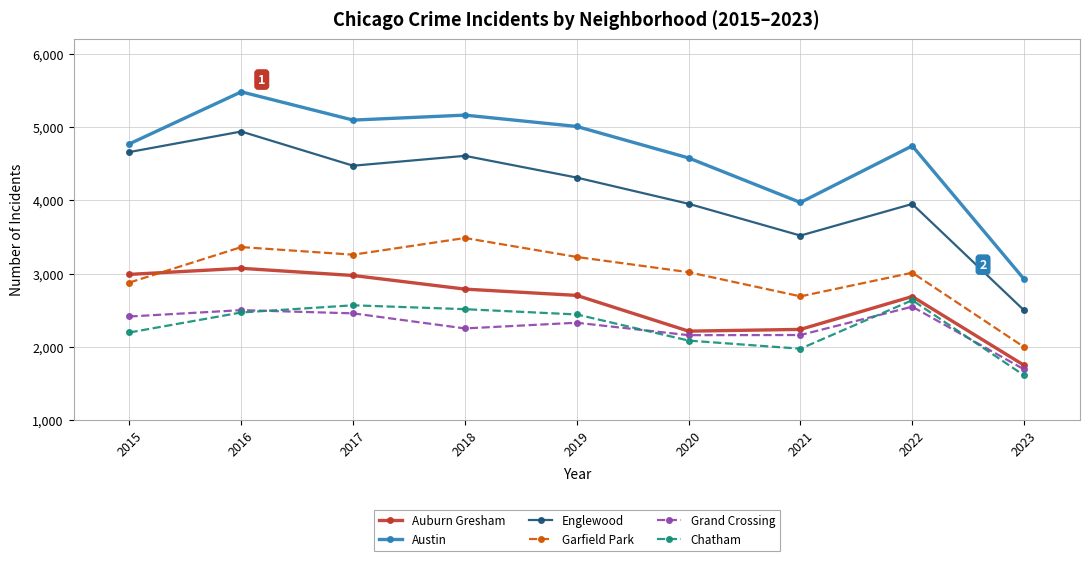

Is it true that Austin equals 6158 at 2021?

False